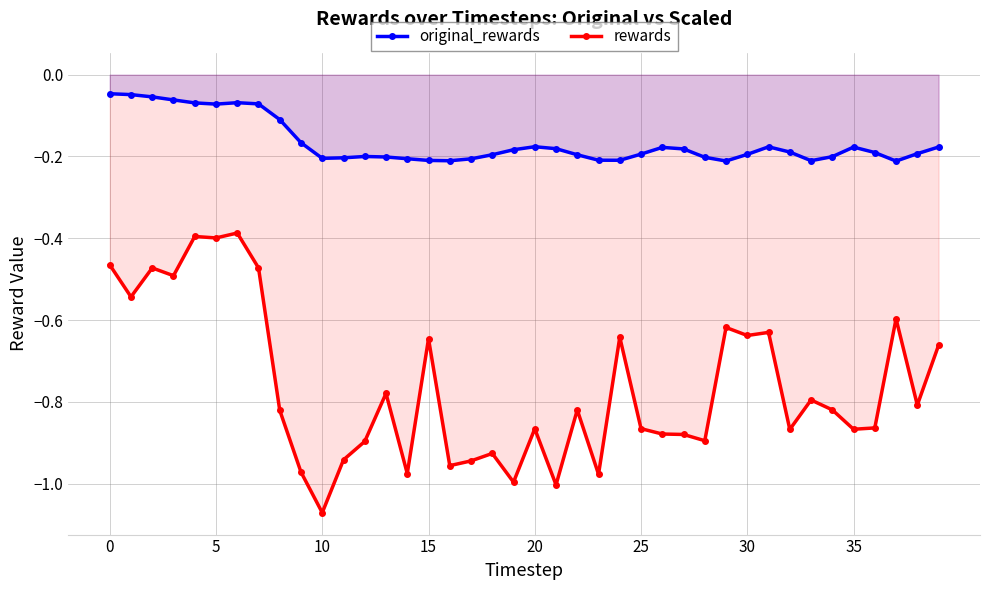

Which series has the widest spread of values?

rewards